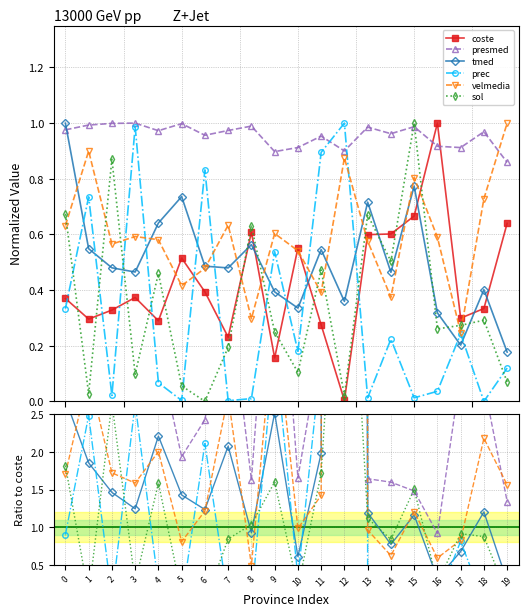

In sol, how many points are lower than both neighbors (excluding endpoints)?

6